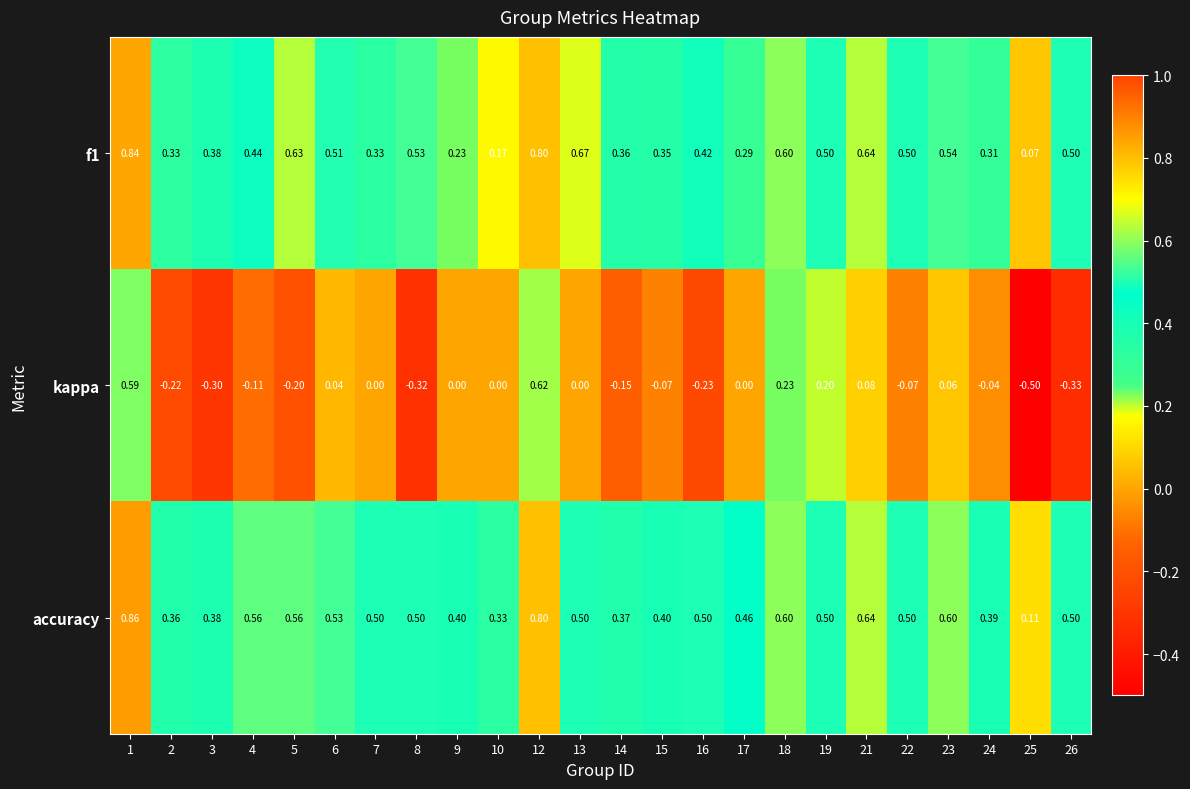

Is the value of kappa at 21 greater than the value of accuracy at 15?

No